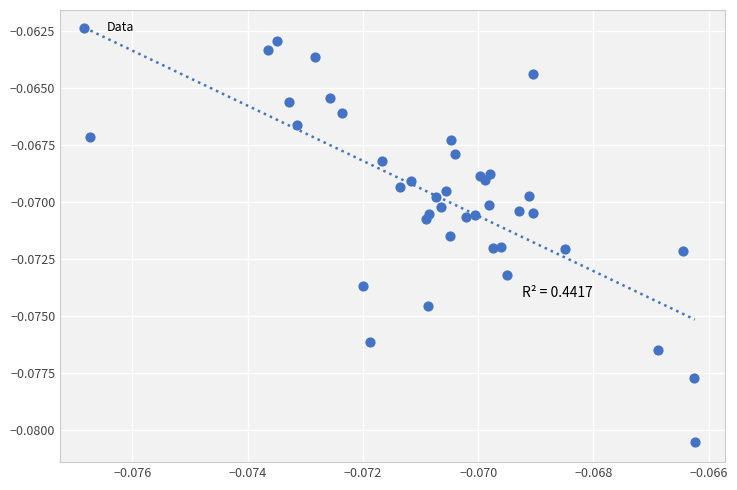

Count the number of points in this scatter plot.

40